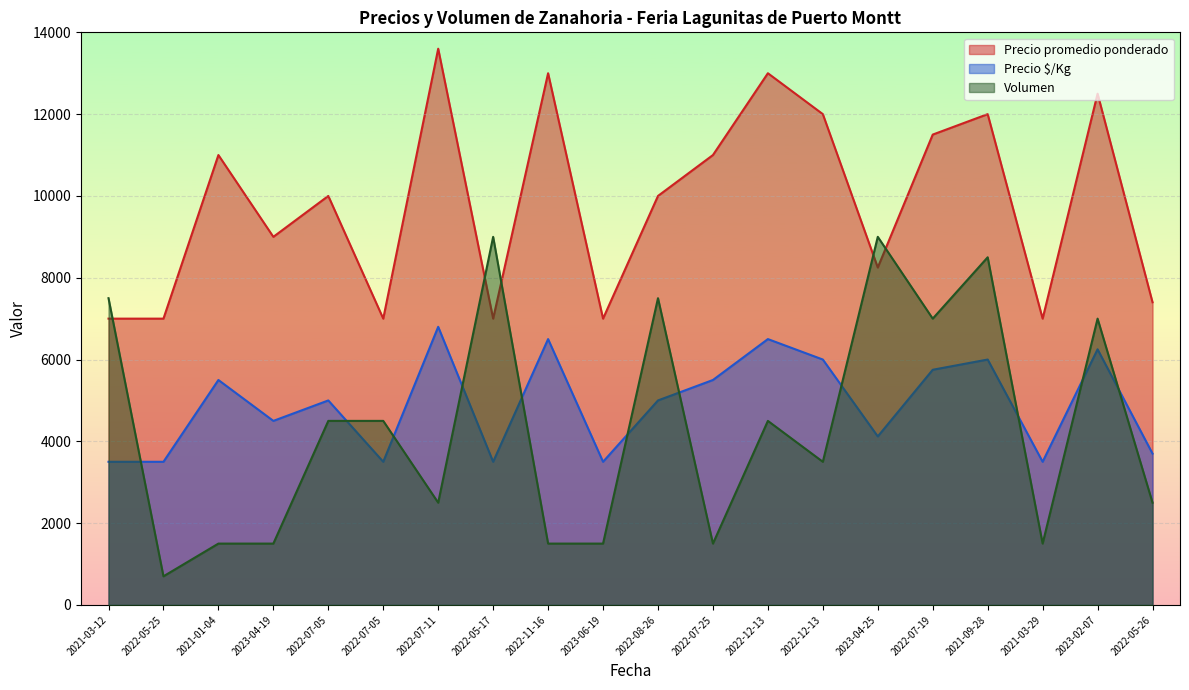

What is the highest value of the Volumen series?

9000